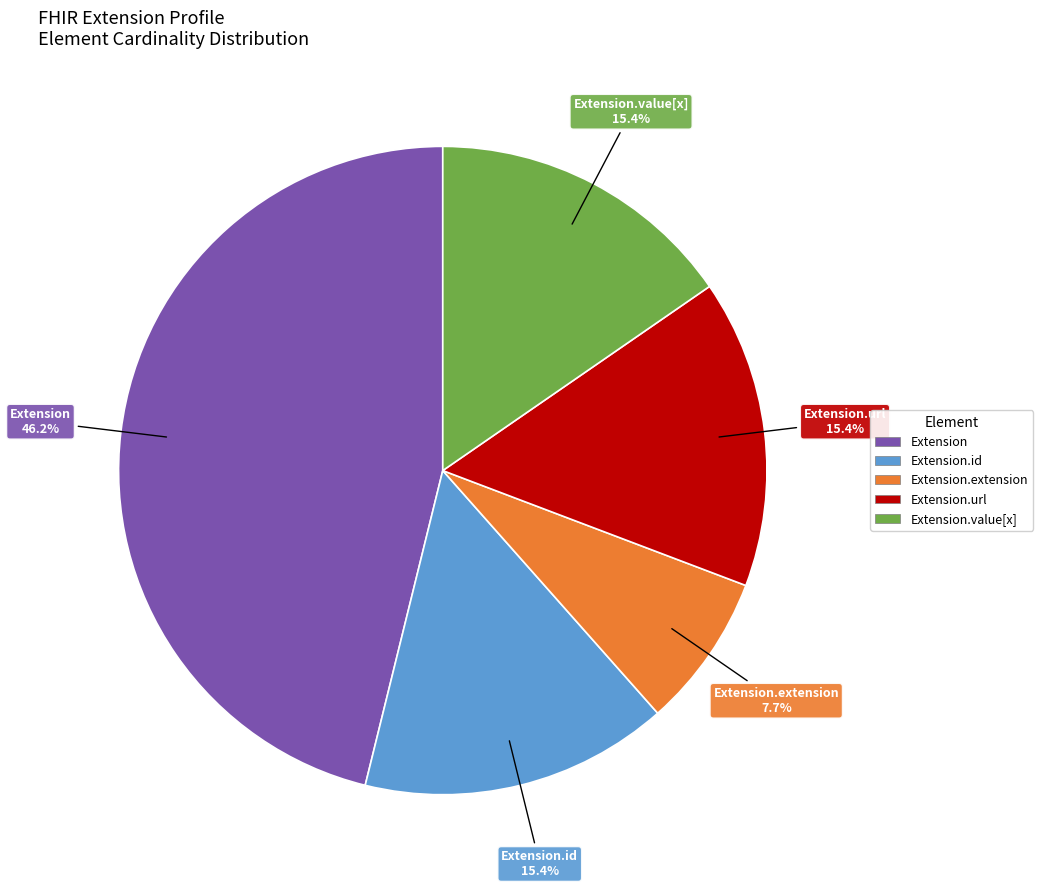

Is there any slice that represents more than half of the pie?

No